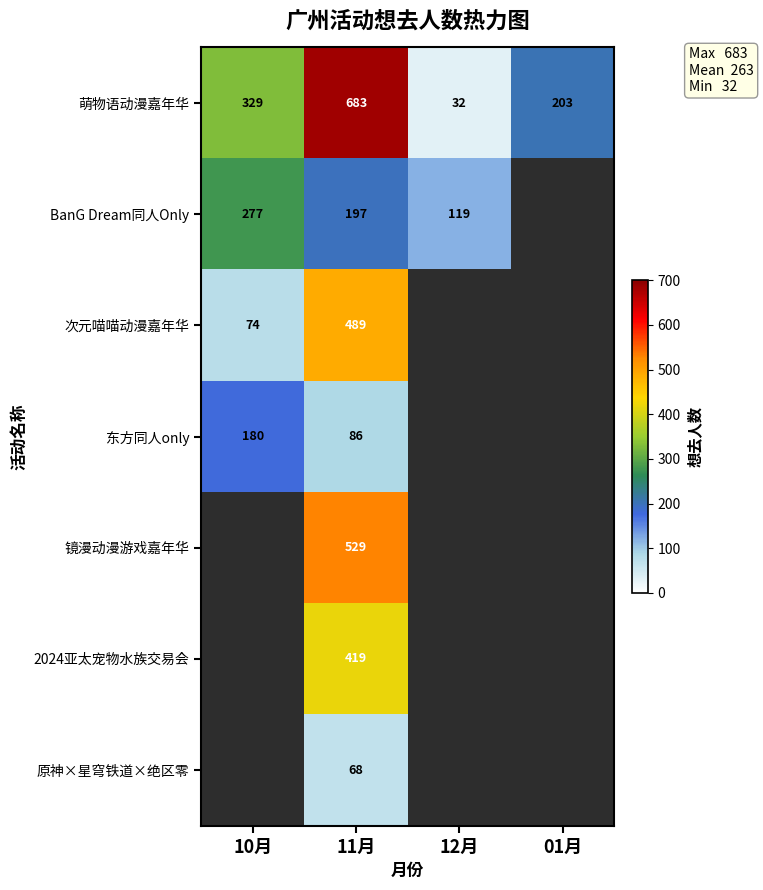

The value of 萌物语动漫嘉年华 at 12月 is 43. True or false?

False